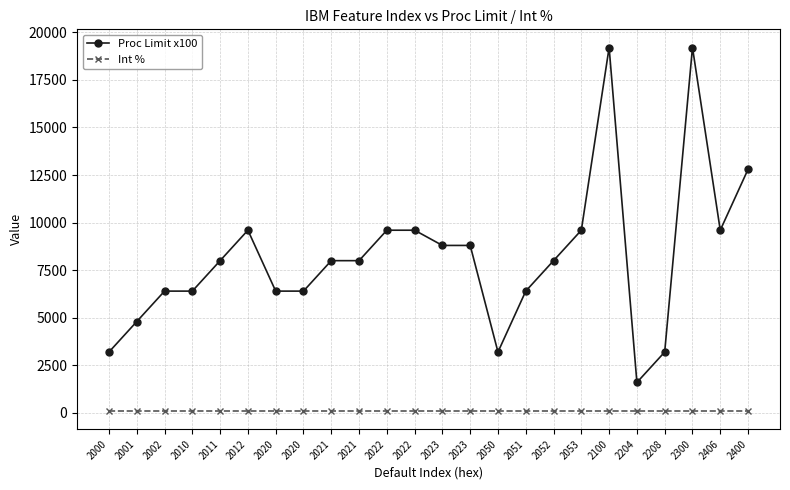

How many distinct data groups are displayed?

2